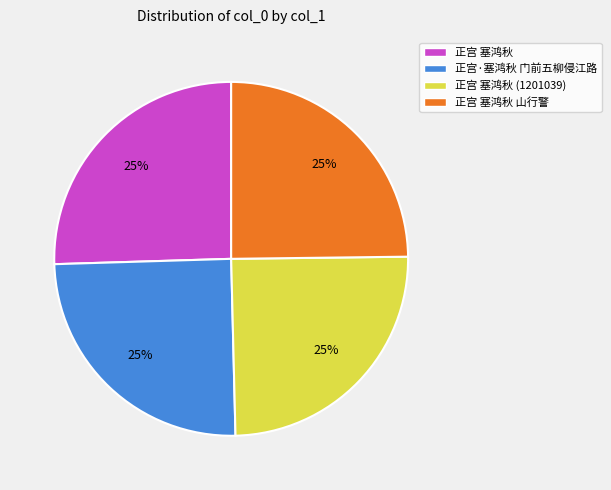

The 正宫·塞鸿秋 门前五柳侵江路 slice represents 12% of the pie. True or false?

False